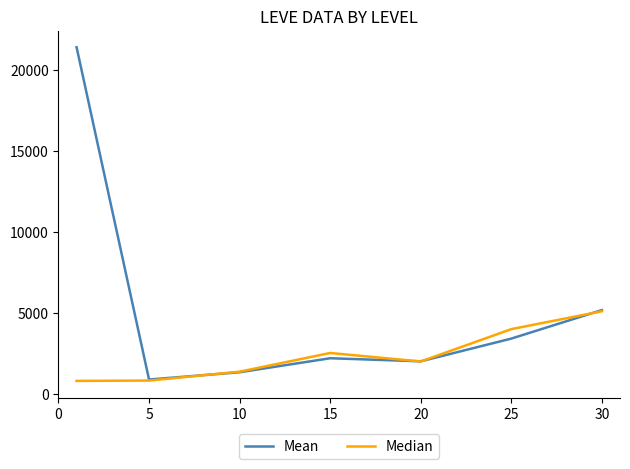

Rank the series by their average value, from highest to lowest.

Mean, Median